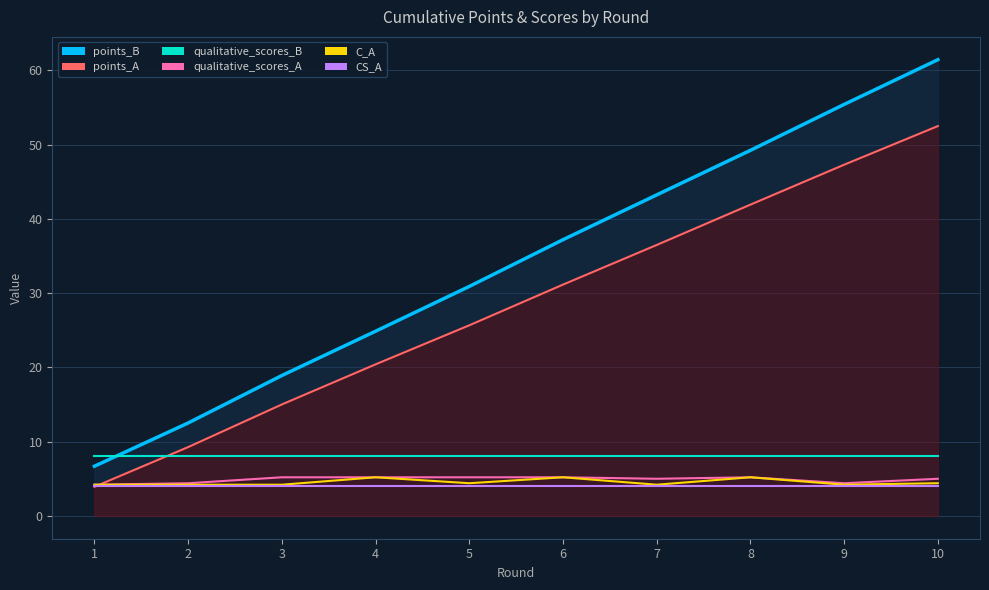

Rank the series by their maximum value, from highest to lowest.

points_B_line, points_A_line, qualitative_scores_B, qualitative_scores_A, C_A, CS_A